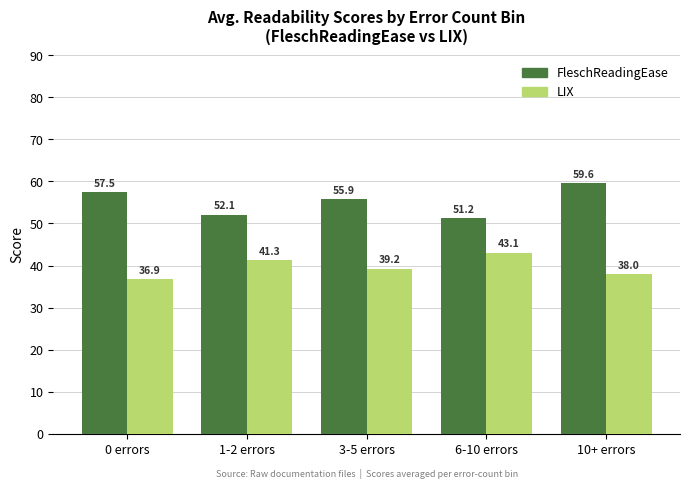

What is the minimum value for FleschReadingEase?

51.2